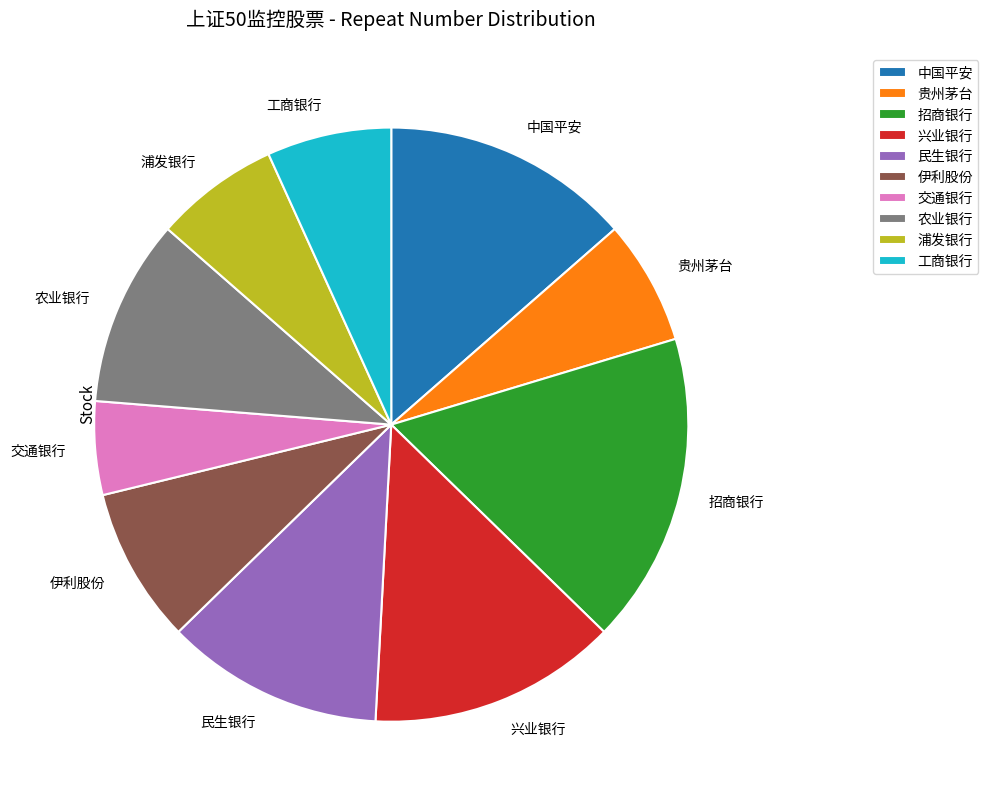

The 中国平安 slice represents 7% of the pie. True or false?

False